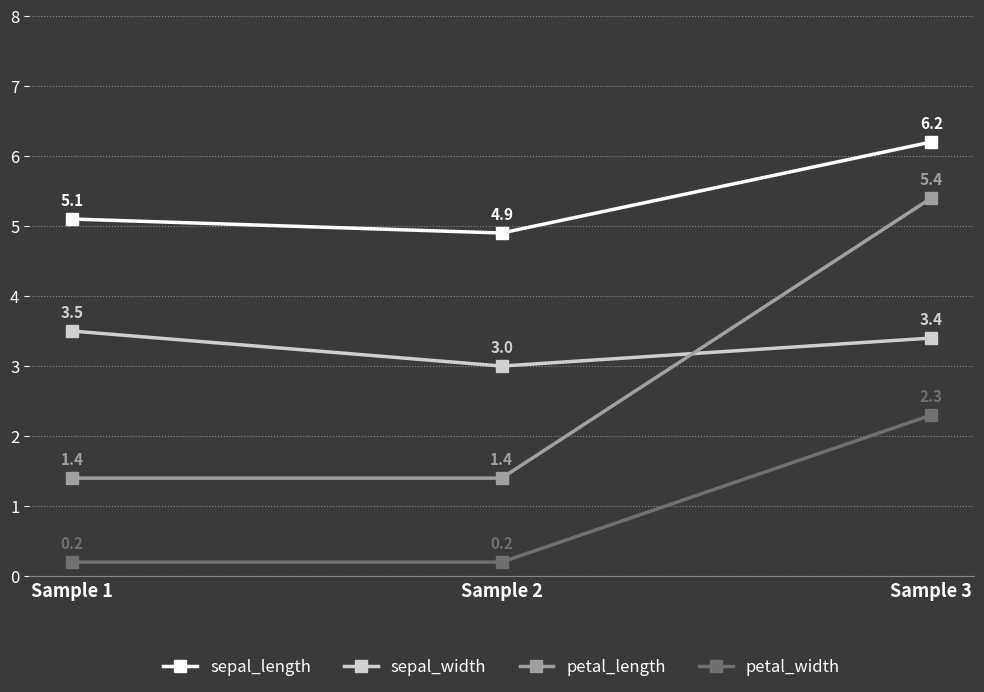

What is the highest value of the petal_width series?

2.3